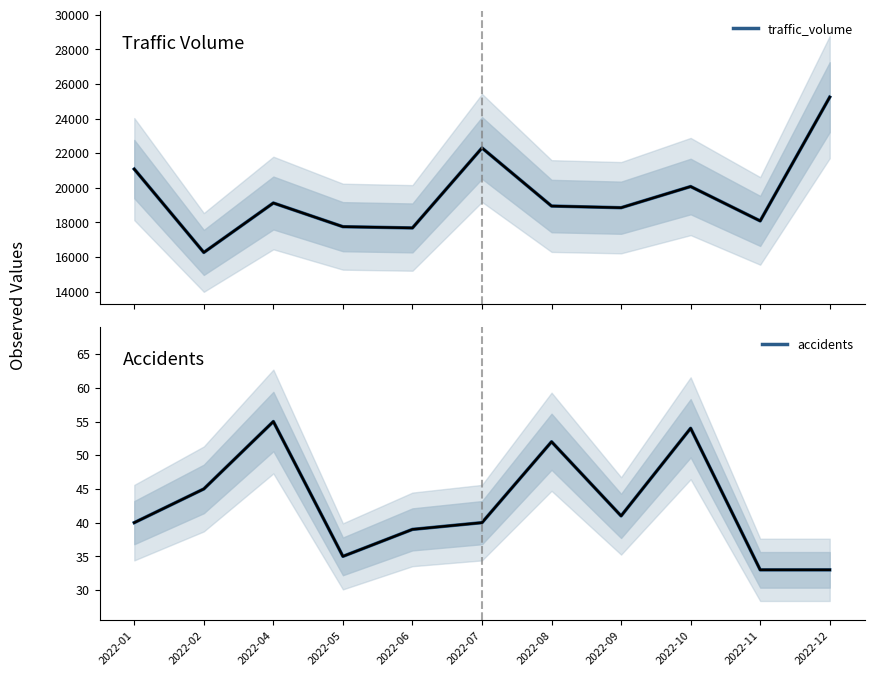

At which category is the sum across all series the highest?

2022-12